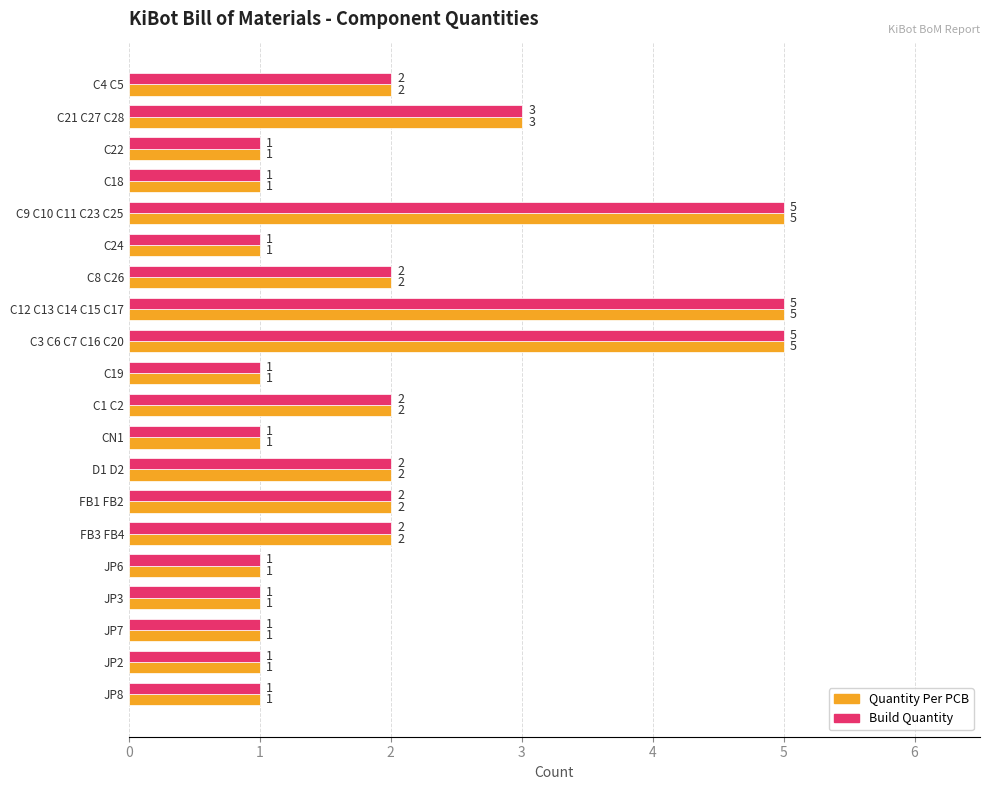

Is the value of Quantity Per PCB at C4 C5 greater than the value of Build Quantity at C12 C13 C14 C15 C17?

No